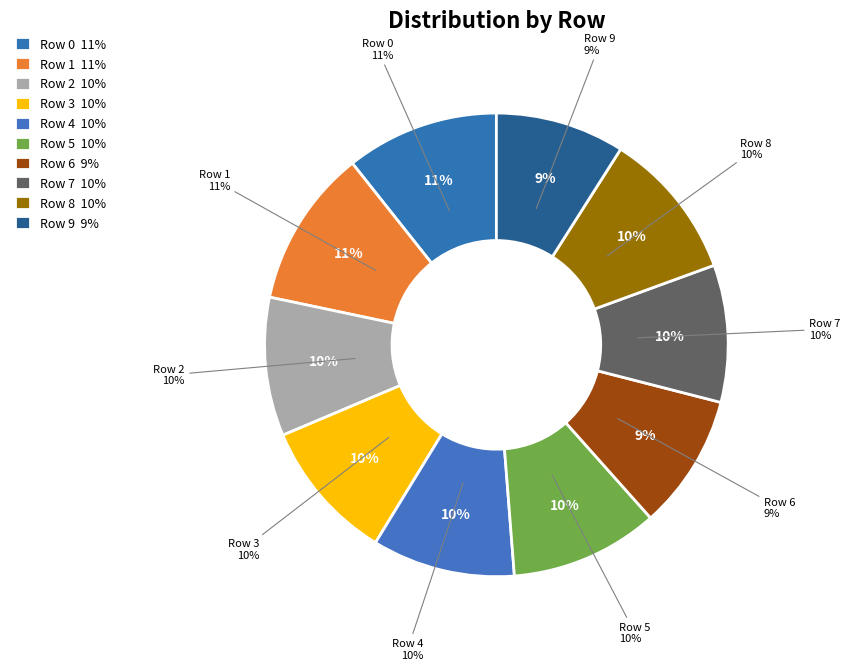

Is there any slice that represents more than half of the pie?

No